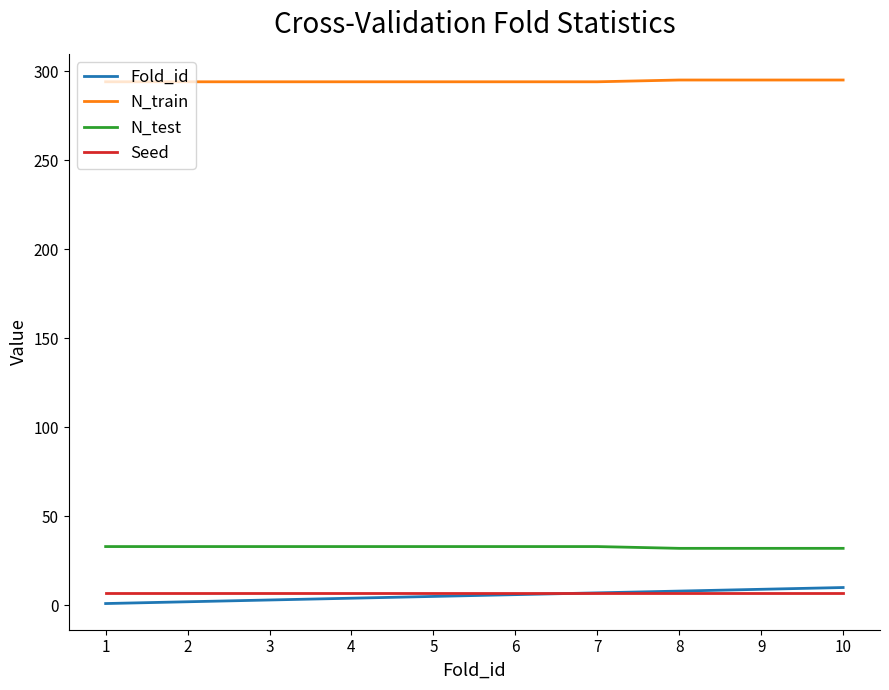

Rank the series at 10 from highest to lowest value.

N_train, N_test, Fold_id, Seed